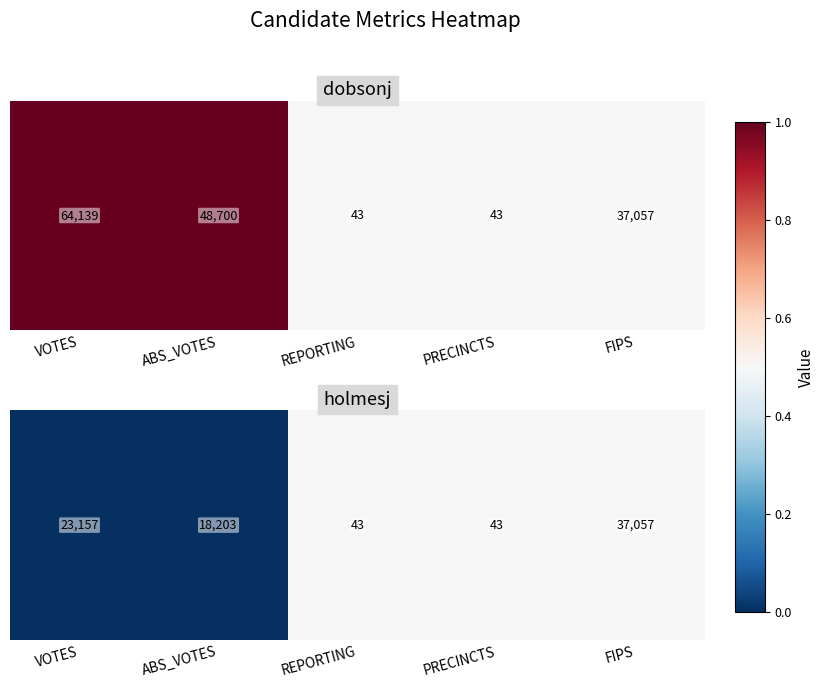

List the labels in order of value, smallest first.

VOTES, ABS_VOTES, REPORTING, PRECINCTS, FIPS